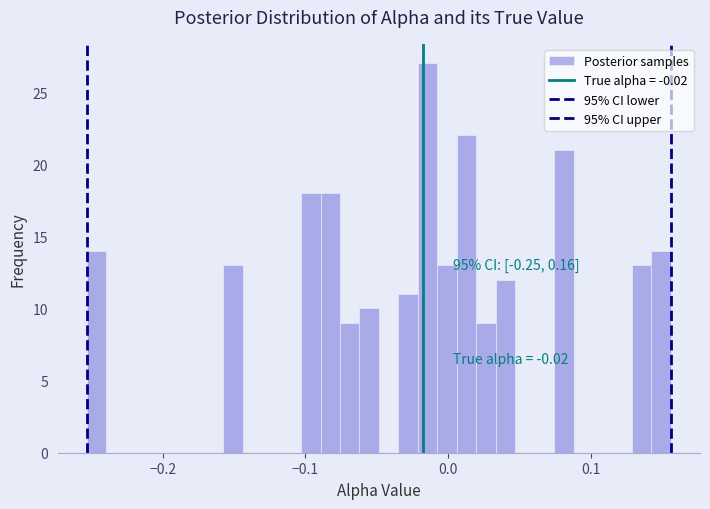

Around what value on the x-axis is the tallest bar? Give the approximate position of its centre, as read against the axis.

-0.01